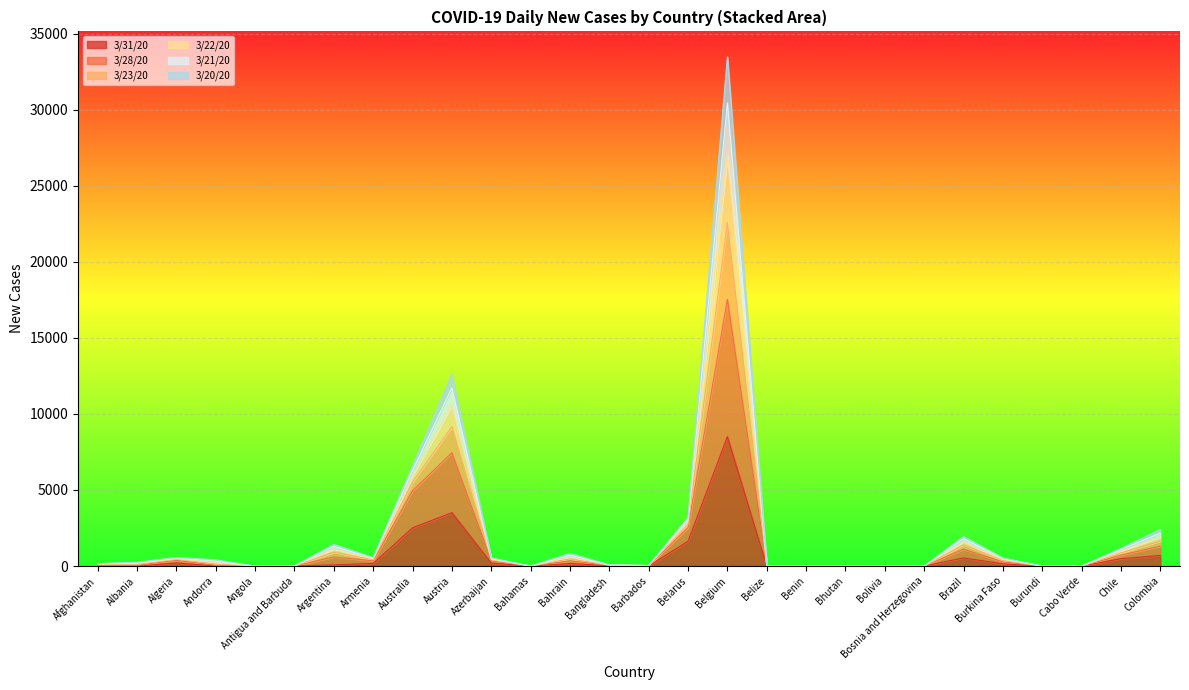

What is the greatest value displayed?

33477